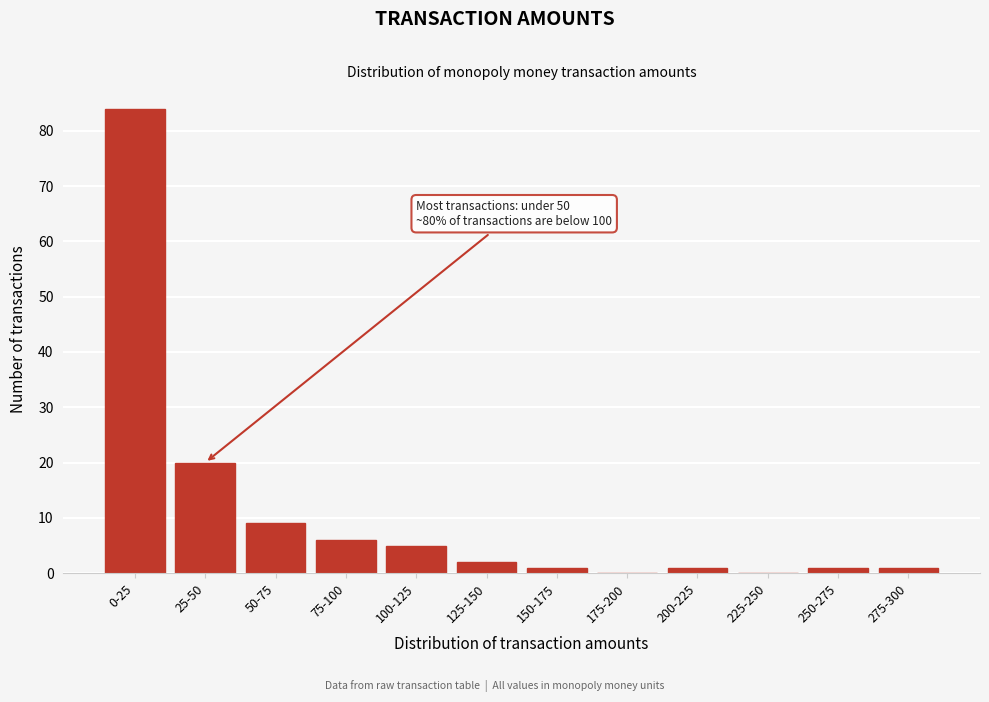

Reading left to right, what are all the values shown in this chart?

0-25=84	25-50=20	50-75=9	75-100=6	100-125=5	125-150=2	150-175=1	175-200=0	200-225=1	225-250=0	250-275=1	275-300=1